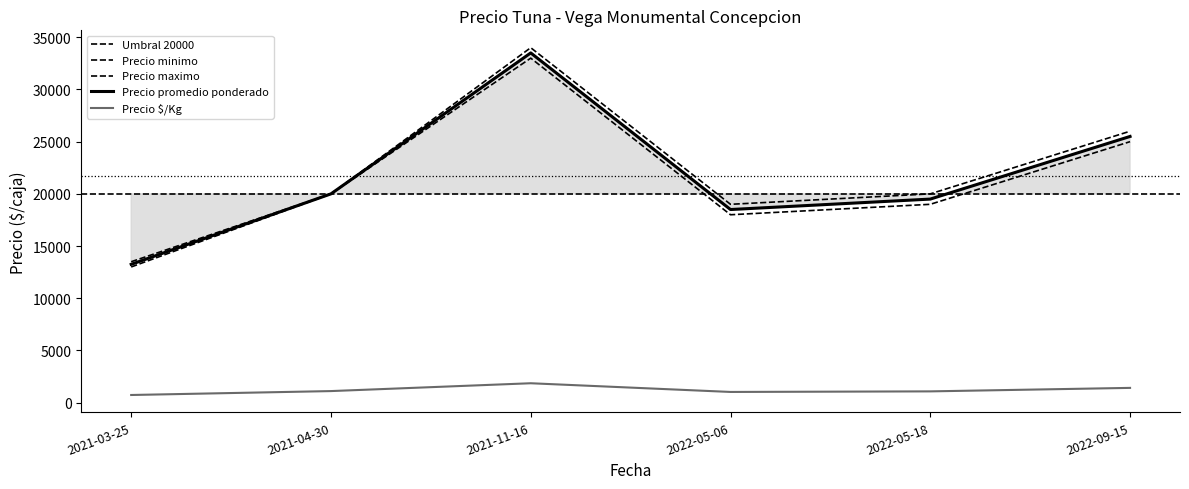

Is the value of Precio maximo at 2022-05-18 greater than the value of Precio minimo at 2021-03-25?

Yes